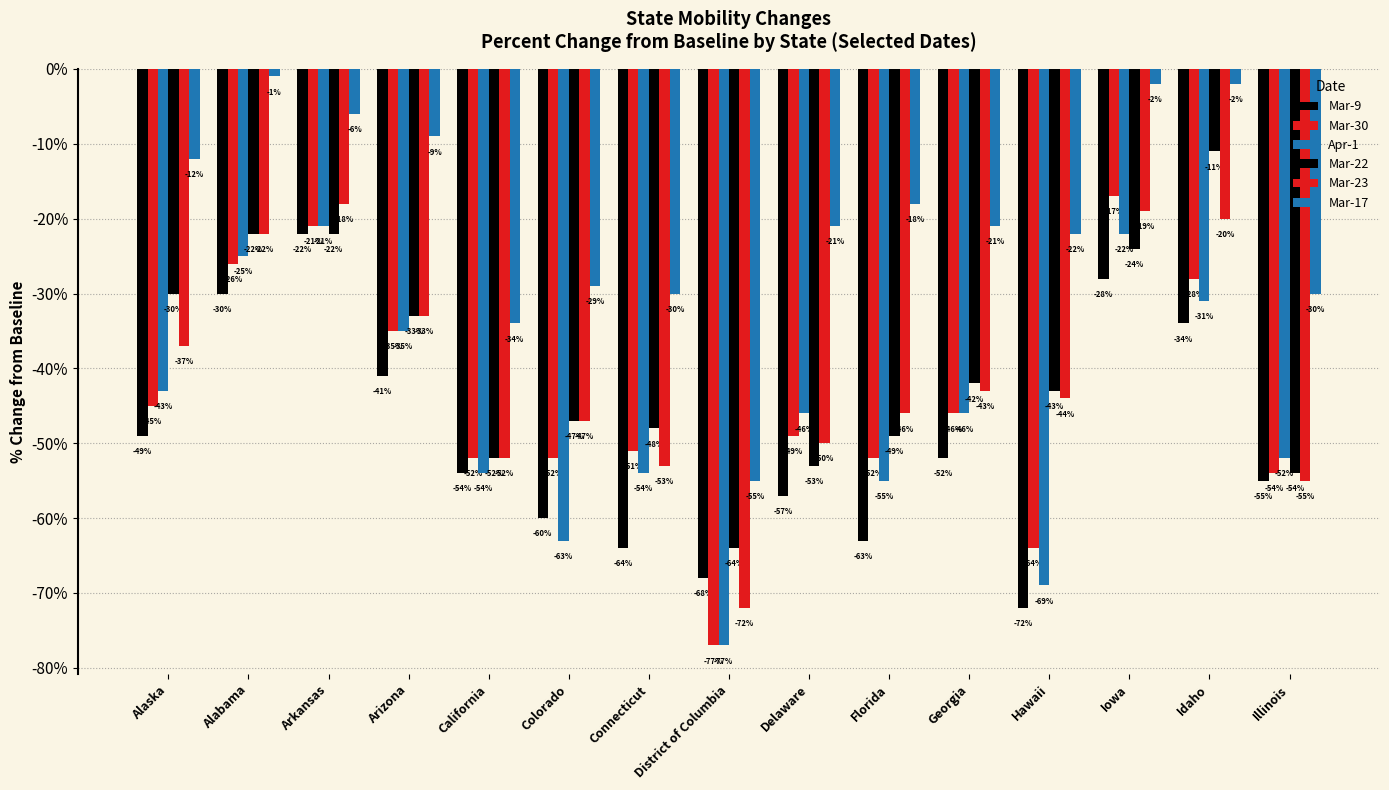

At Iowa, list the series in order from largest to smallest.

Mar-17, Mar-30, Mar-23, Apr-1, Mar-22, Mar-9